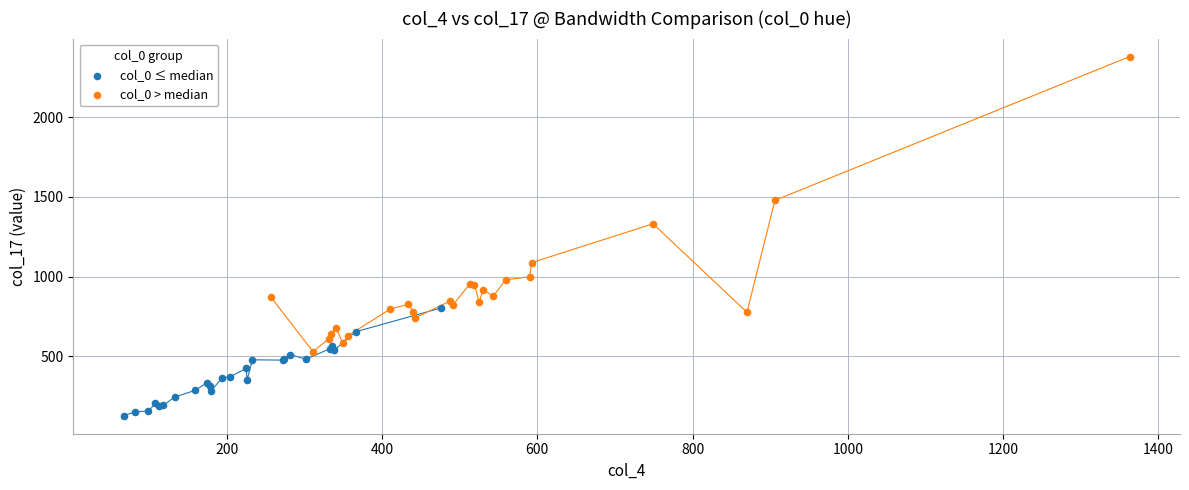

Which series reaches the minimum Y coordinate?

col_0 ≤ median